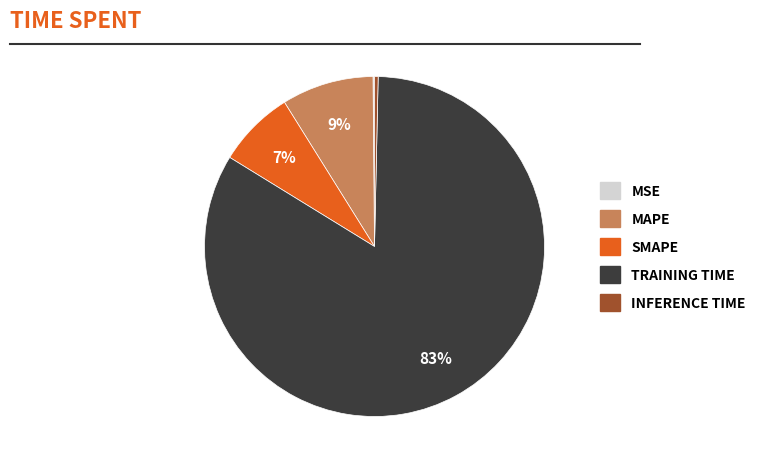

To the nearest percent, what is the average slice percentage?

20%